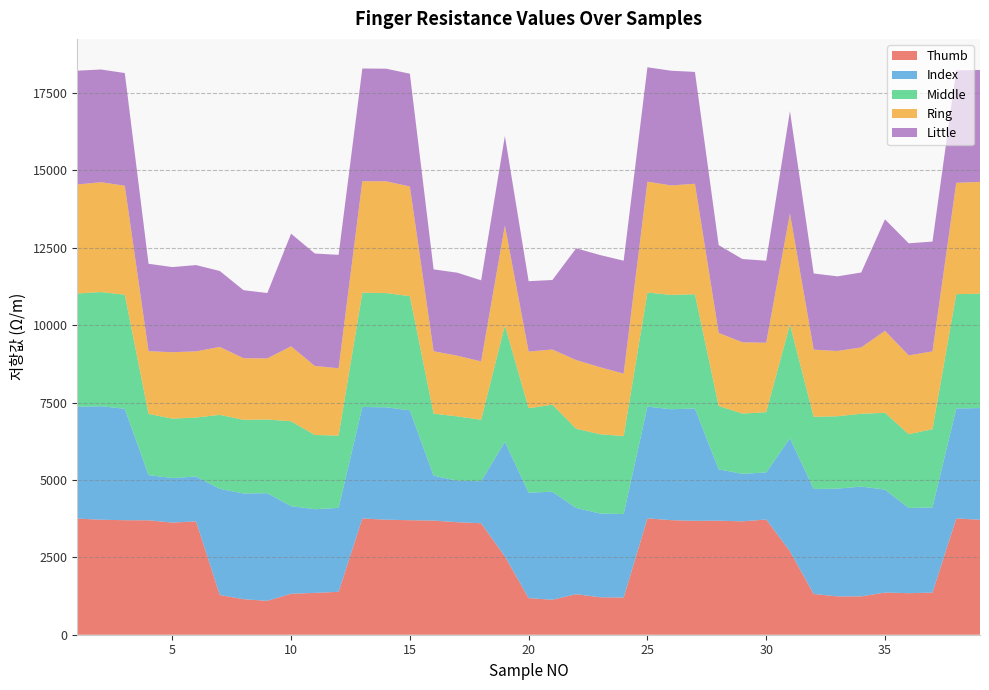

Reading right to left, extract all data points from this chart.

Thumb: 3715	3754	1360	1342	1361	1239	1239	1316	2695	3721	3662	3683	3679	3700	3758	1201	1210	1309	1130	1181	2530	3600	3634	3687	3699	3715	3756	1386	1351	1323	1095	1147	1283	3661	3622	3696	3699	3715	3750
Index: 3606	3555	2753	2752	3327	3546	3480	3391	3648	1520	1535	1659	3630	3583	3610	2697	2708	2786	3488	3408	3700	1359	1338	1452	3549	3632	3600	2711	2704	2830	3477	3415	3429	1450	1439	1461	3600	3665	3610
Middle: 3692	3691	2527	2383	2480	2352	2337	2331	3677	1947	1946	2047	3689	3693	3685	2517	2559	2558	2813	2727	3760	1984	2080	2002	3687	3689	3691	2334	2397	2742	2379	2380	2389	1904	1919	1977	3683	3689	3661
Ring: 3613	3597	2512	2545	2646	2144	2109	2169	3583	2243	2303	2359	3568	3536	3580	2018	2165	2219	1781	1830	3225	1885	1960	2015	3543	3610	3600	2175	2229	2420	1975	1989	2194	2138	2145	2025	3521	3547	3521
Little: 3615	3632	3547	3621	3603	2419	2410	2461	3309	2650	2689	2836	3613	3705	3696	3648	3623	3609	2246	2273	2895	2620	2681	2645	3643	3637	3642	3664	3632	3639	2111	2197	2453	2787	2750	2823	3639	3641	3677